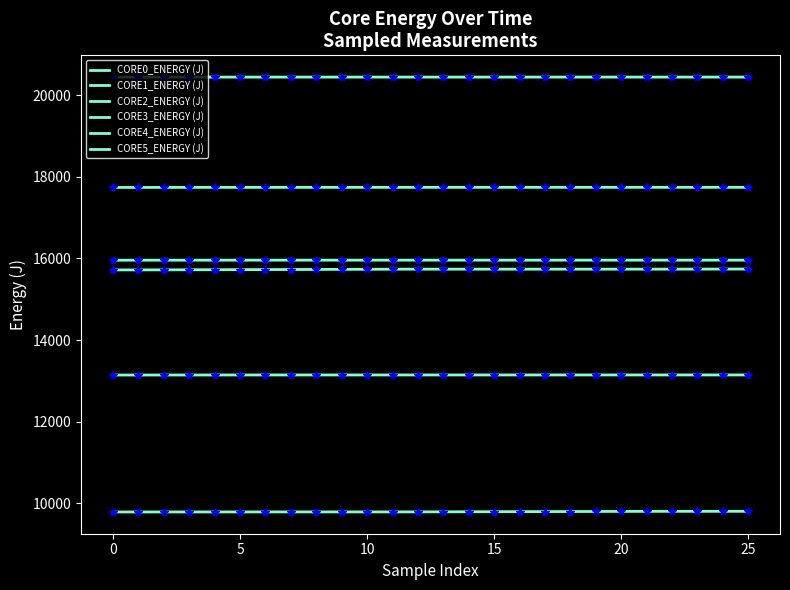

Is this an area chart (filled region under the line)?

No